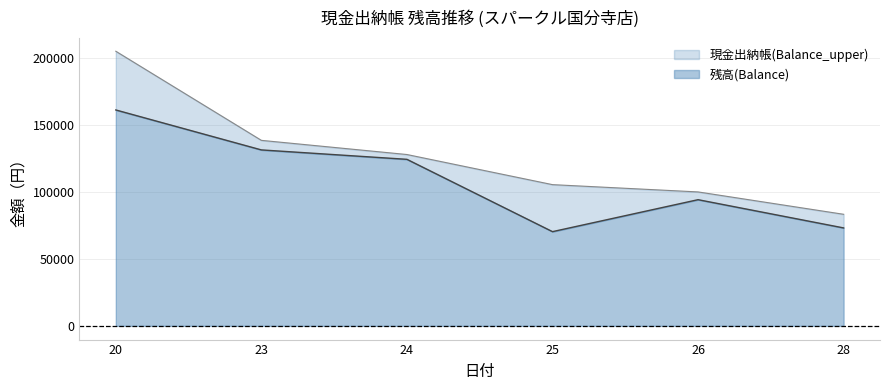

How many data points in 現金出納帳(Balance_upper) are less than 127954?

3